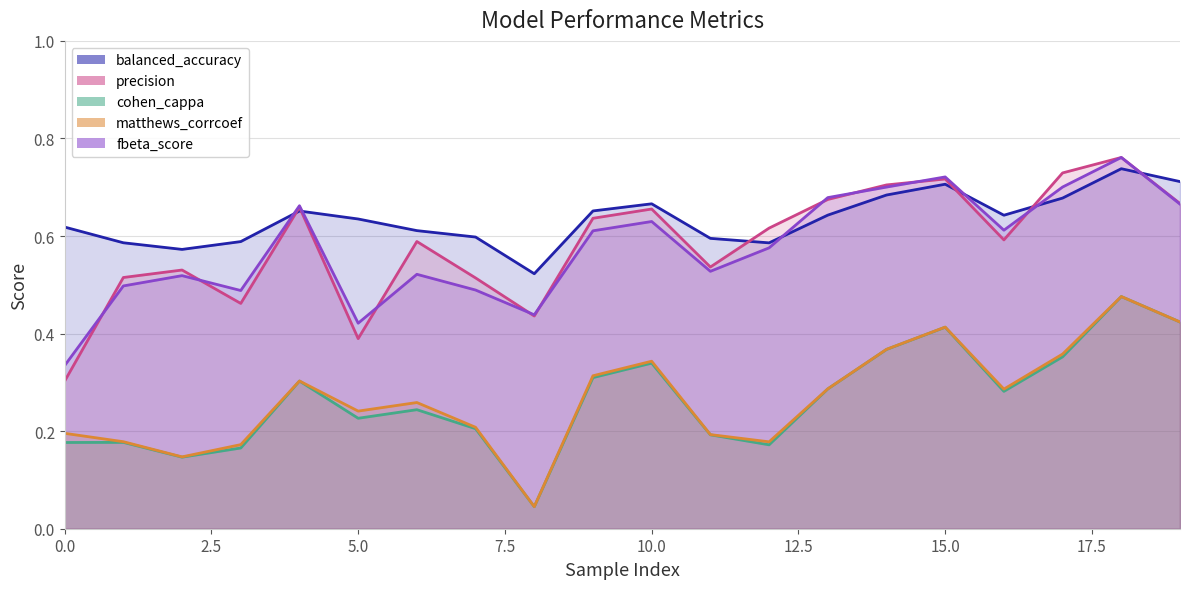

Reading left to right, what are all the values shown in this chart?

balanced_accuracy: 0=0.6	1=0.6	2=0.6	3=0.6	4=0.7	5=0.6	6=0.6	7=0.6	8=0.5	9=0.7	10=0.7	11=0.6	12=0.6	13=0.6	14=0.7	15=0.7	16=0.6	17=0.7	18=0.7	19=0.7
precision: 0=0.3	1=0.5	2=0.5	3=0.5	4=0.7	5=0.4	6=0.6	7=0.5	8=0.4	9=0.6	10=0.7	11=0.5	12=0.6	13=0.7	14=0.7	15=0.7	16=0.6	17=0.7	18=0.8	19=0.7
cohen_cappa: 0=0.2	1=0.2	2=0.1	3=0.2	4=0.3	5=0.2	6=0.2	7=0.2	8=0.0	9=0.3	10=0.3	11=0.2	12=0.2	13=0.3	14=0.4	15=0.4	16=0.3	17=0.4	18=0.5	19=0.4
matthews_corrcoef: 0=0.2	1=0.2	2=0.1	3=0.2	4=0.3	5=0.2	6=0.3	7=0.2	8=0.0	9=0.3	10=0.3	11=0.2	12=0.2	13=0.3	14=0.4	15=0.4	16=0.3	17=0.4	18=0.5	19=0.4
fbeta_score: 0=0.3	1=0.5	2=0.5	3=0.5	4=0.7	5=0.4	6=0.5	7=0.5	8=0.4	9=0.6	10=0.6	11=0.5	12=0.6	13=0.7	14=0.7	15=0.7	16=0.6	17=0.7	18=0.8	19=0.7